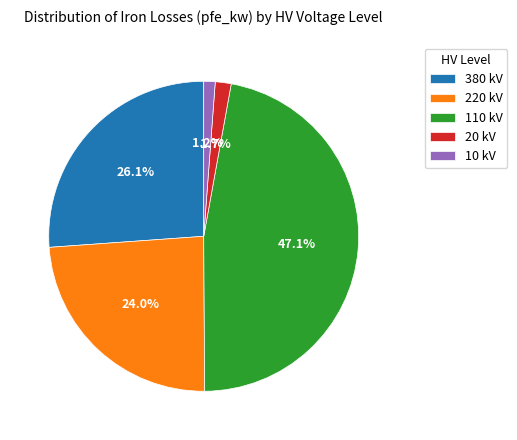

Between 110 kV and 10 kV, which is larger?

110 kV